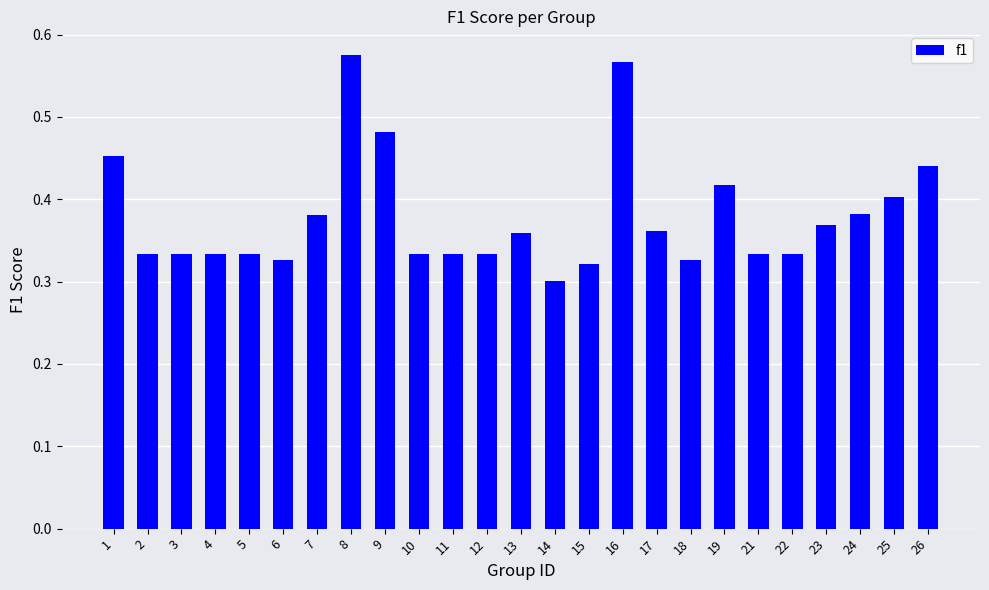

At which category does the chart reach its minimum across all series?

14